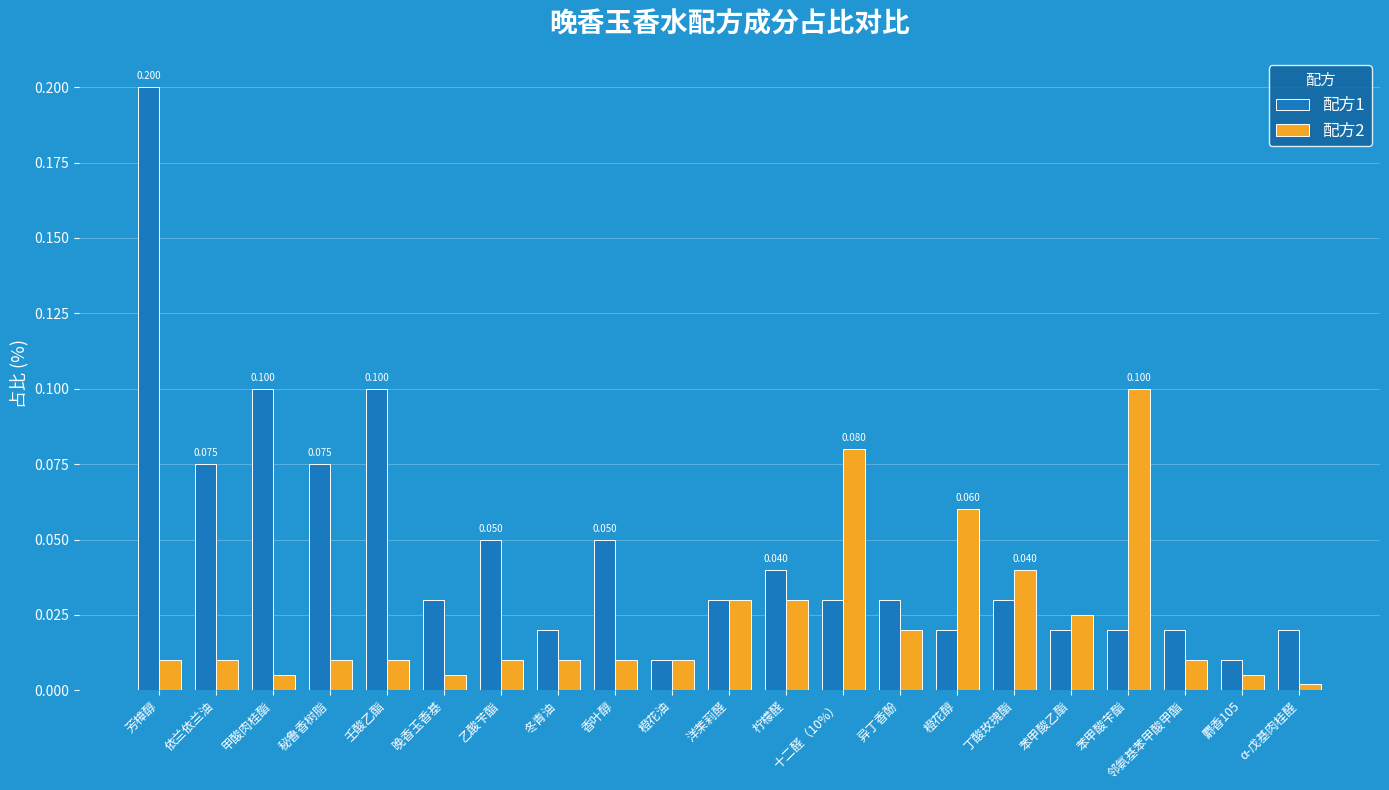

Which category has the highest value across all series?

芳樟醇